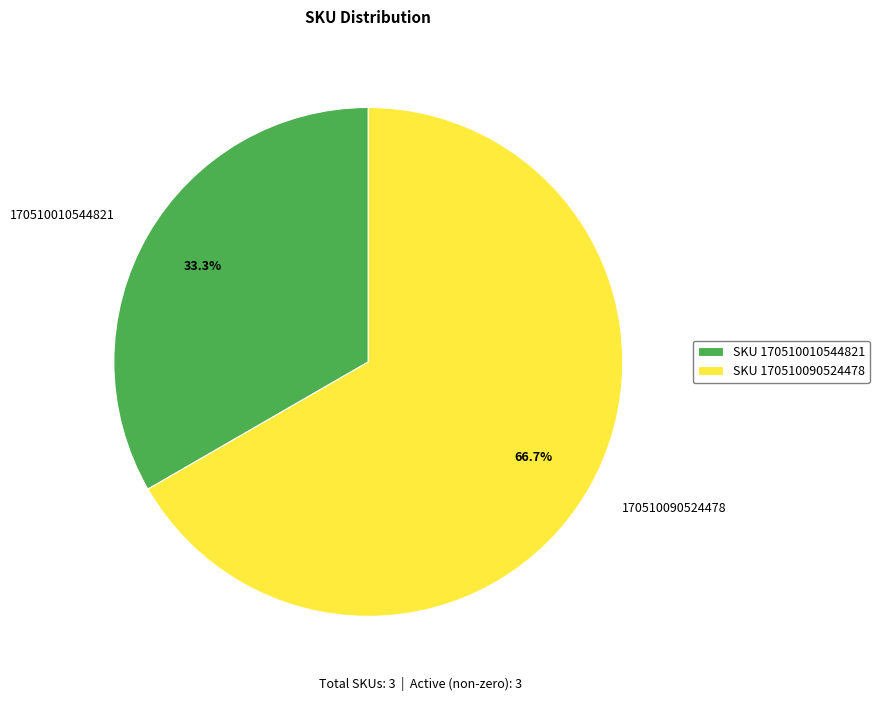

Is 170510090524478 the majority of the pie?

Yes